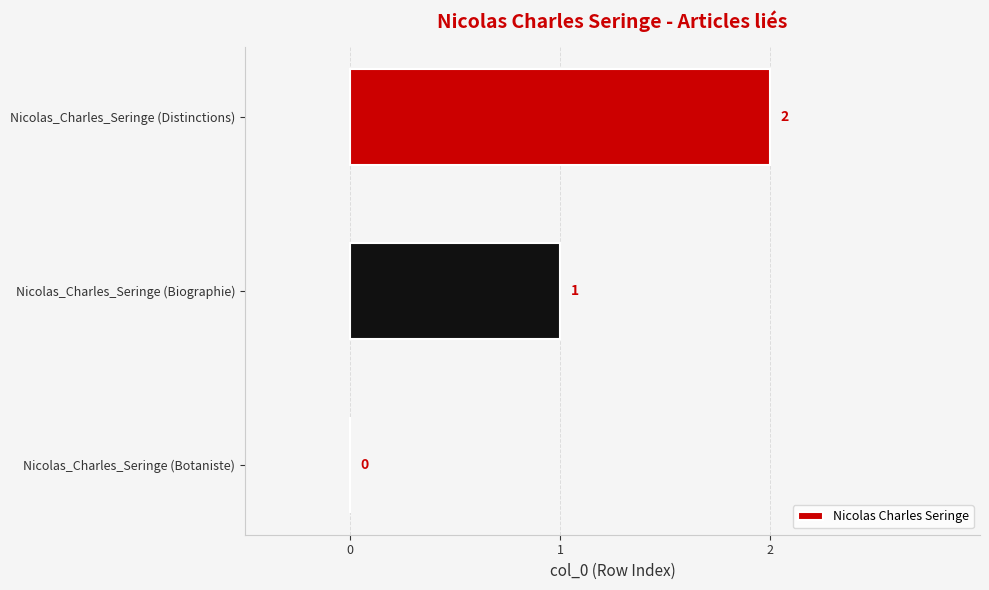

What is the sum of all values?

3